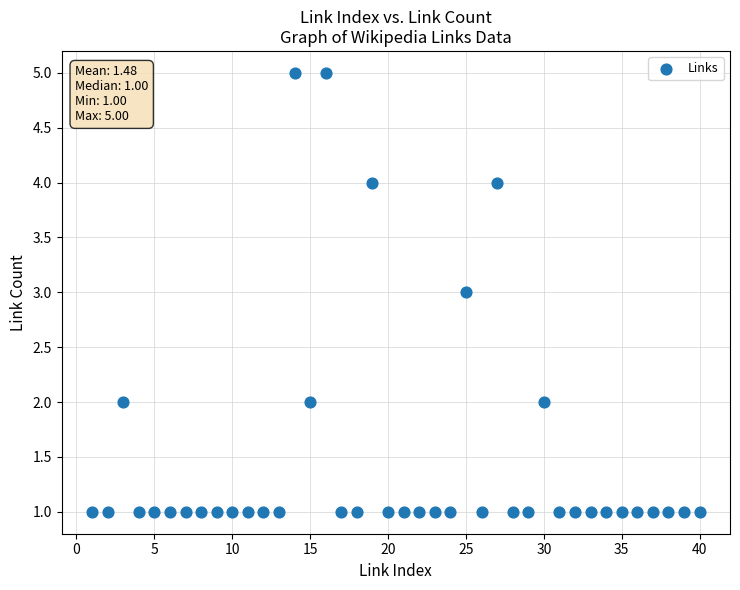

What is the range of Y values (max minus min)?

4